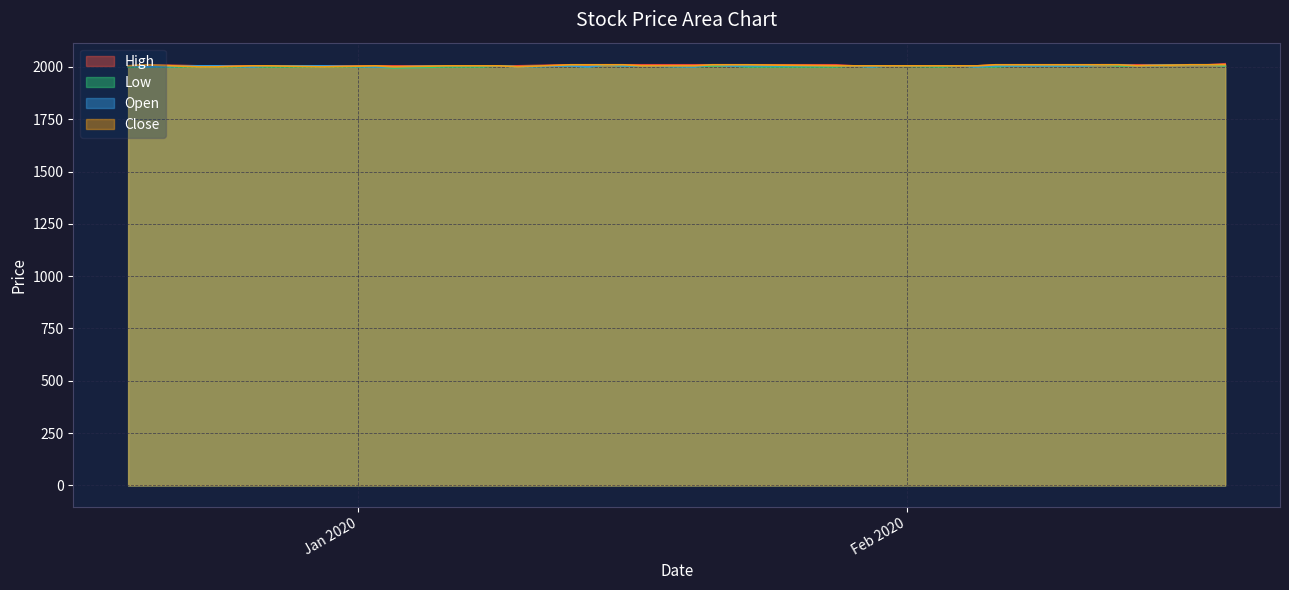

What is the lowest value of the High series?

2005